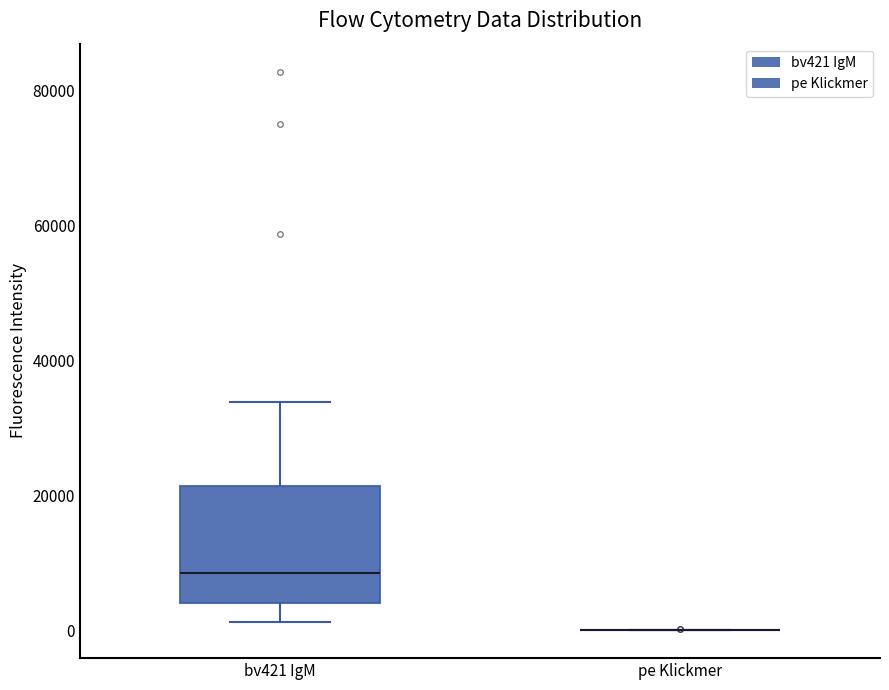

Reading left to right, transcribe this box plot: for each box, give where its median line is, the range the box spans, and where its two whiskers end, as read against the y-axis. The values are not printed on the chart, so give them approximately, as read against the axis.

bv421 IgM: median 8000, box 4000 to 22000, whiskers 2000 to 34000
pe Klickmer: box collapsed to a line at 0, whiskers 0 to 0